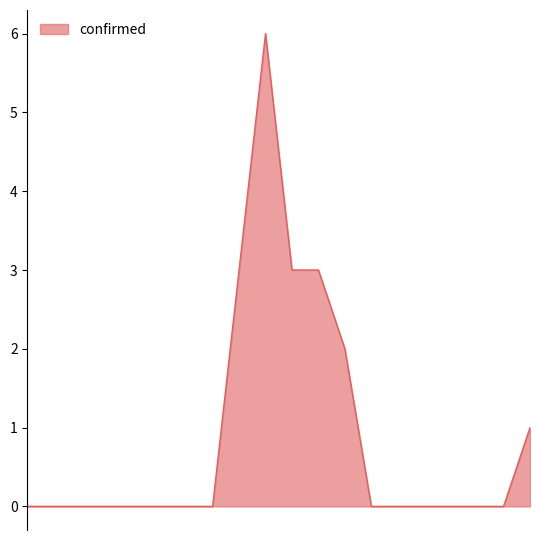

What is the greatest value displayed?

6